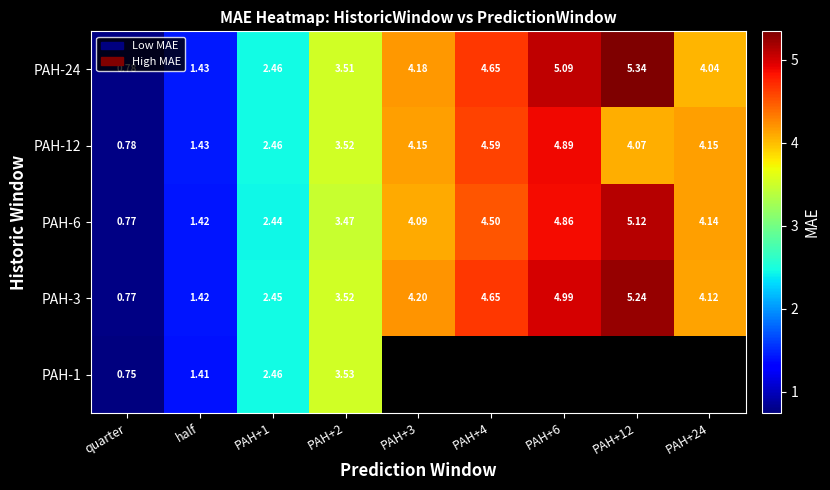

At which label does PAH-24 reach its minimum?

quarter